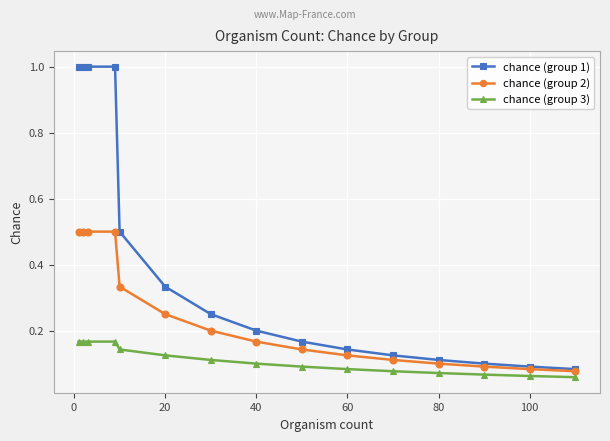

Rank the series by their maximum value, from lowest to highest.

chance (group 3), chance (group 2), chance (group 1)